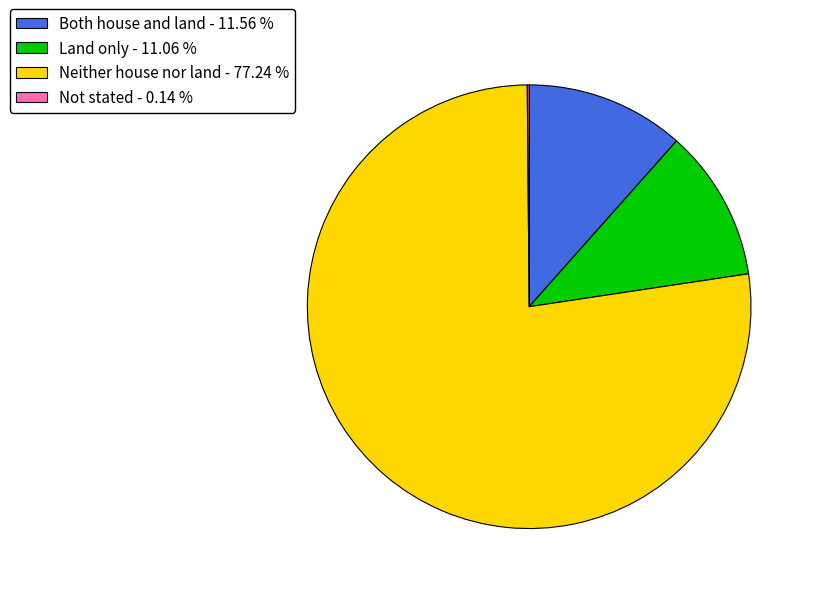

Between Both house and land - 11.56 % and Land only - 11.06 %, which is larger?

Both house and land - 11.56 %